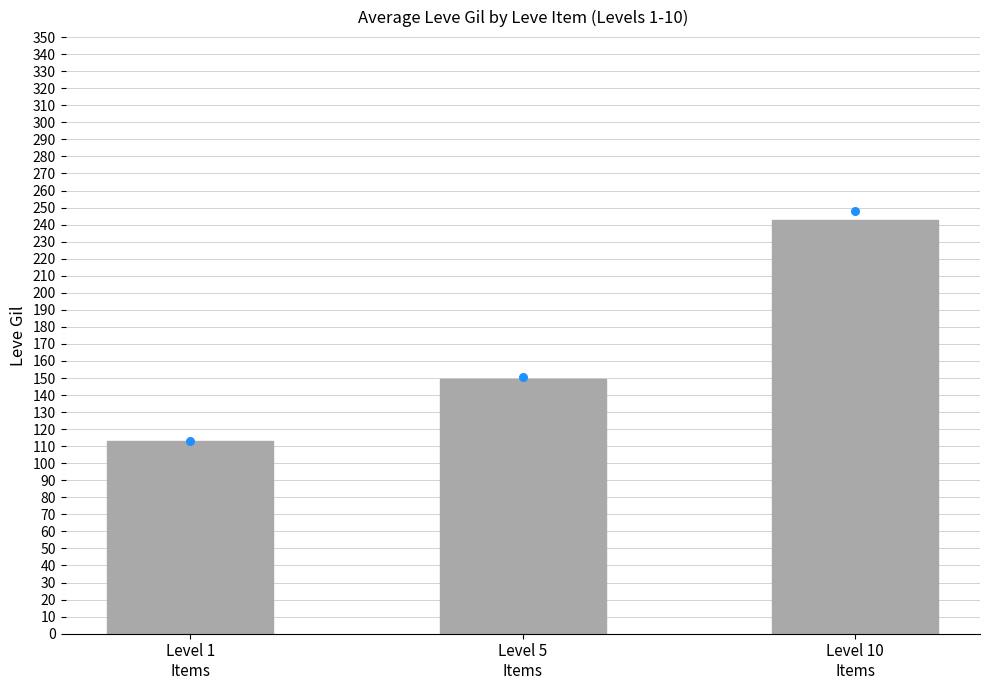

What is the change in value from Level 1
Items to Level 10
Items?

+129.5